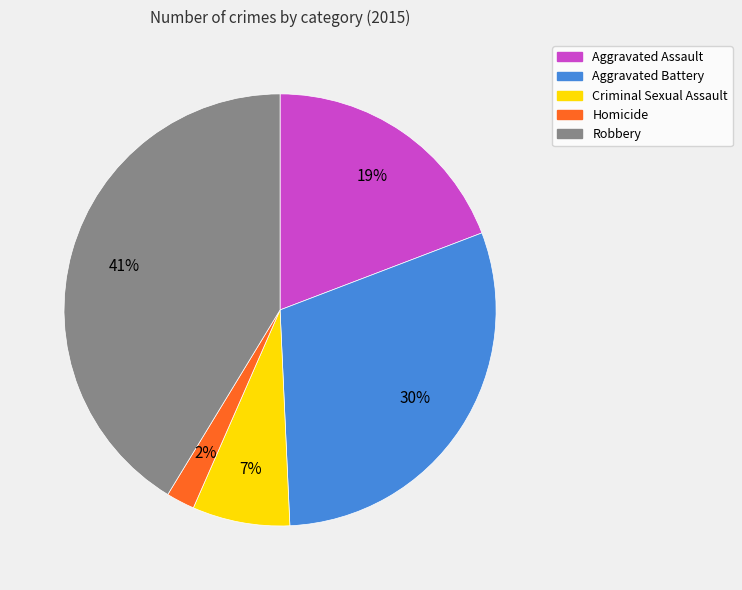

Between Criminal Sexual Assault and Aggravated Assault, which is larger?

Aggravated Assault